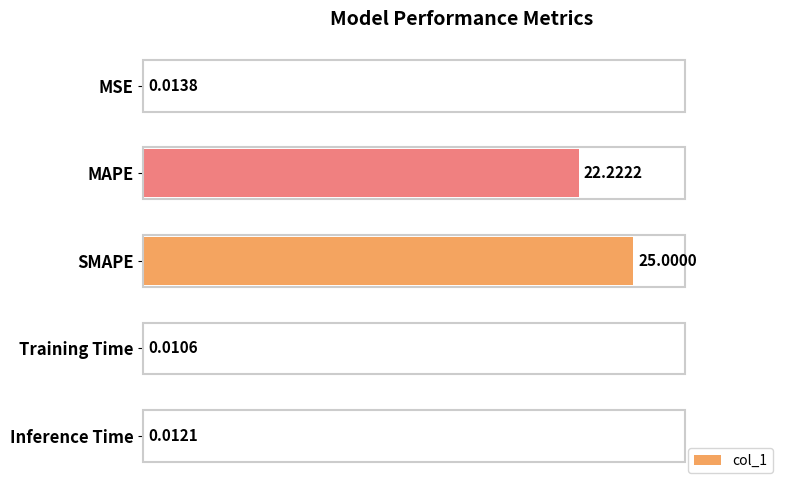

What is the greatest value displayed?

25.0